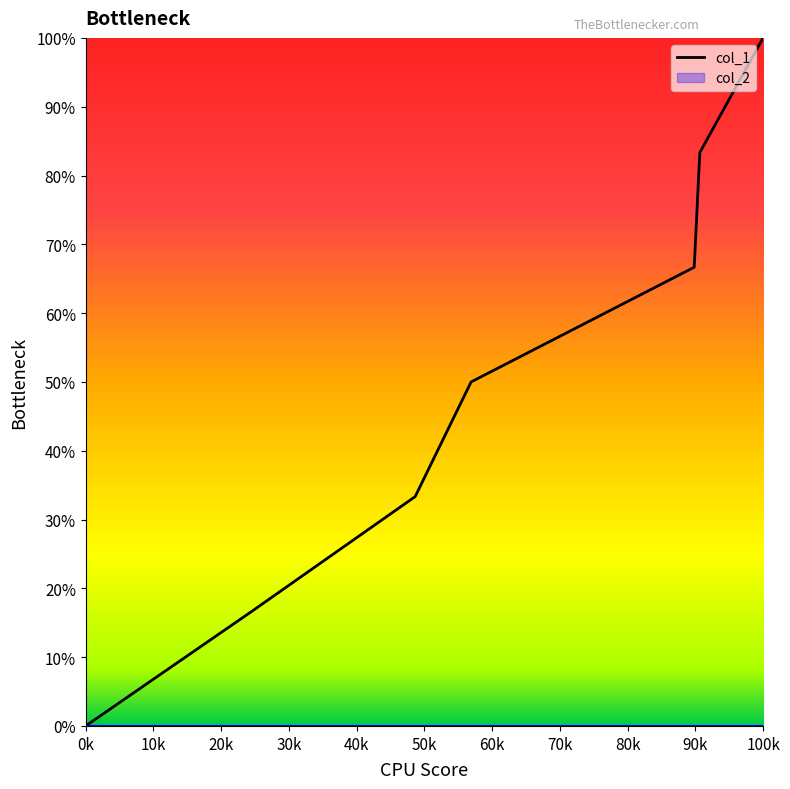

Which category has the lowest value in the col_1 series?

0k